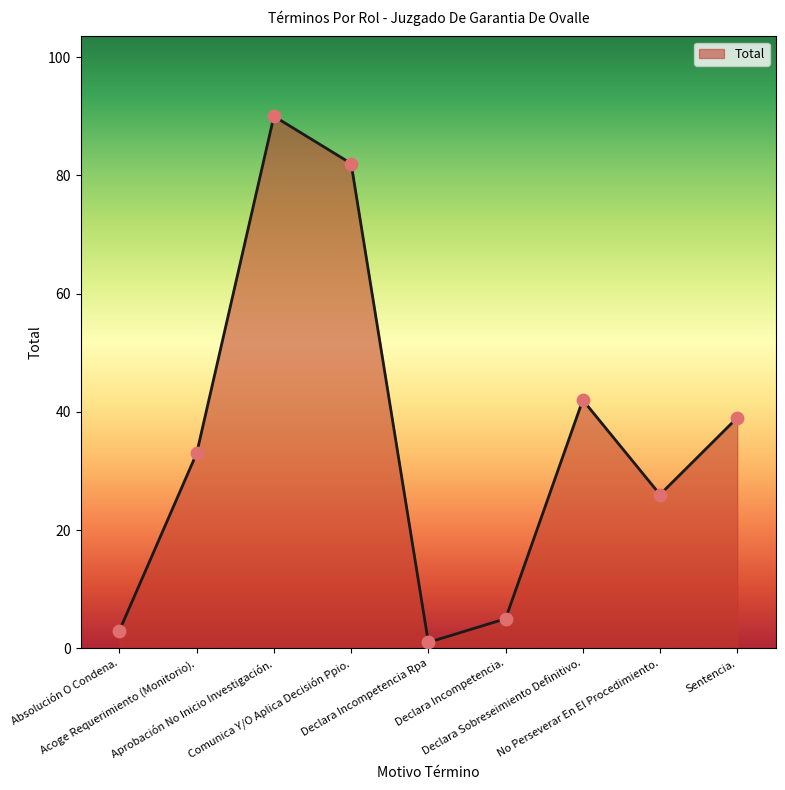

What is the change in value from Aprobación No Inicio Investigación. to Declara Incompetencia Rpa?

-89